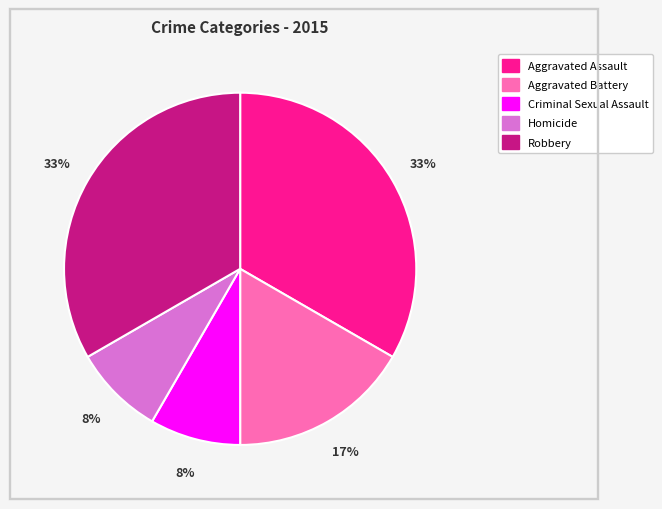

To the nearest percent, what is the difference between the largest and smallest slice percentages?

25%